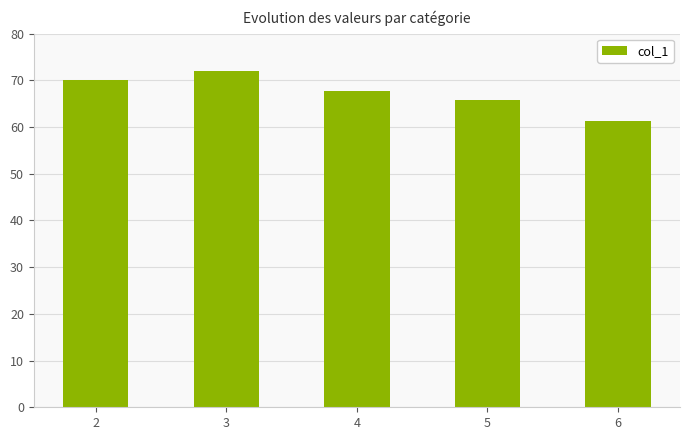

What is the average value?

67.4